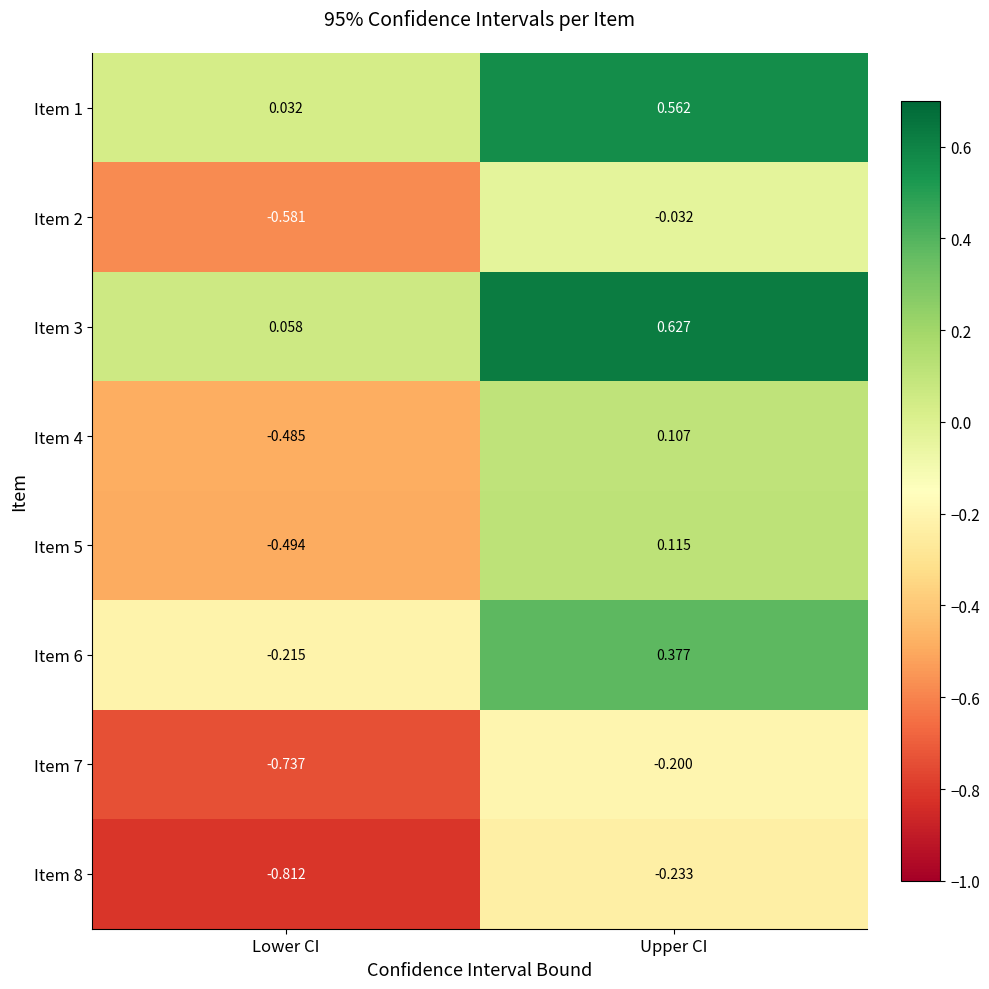

What is the total value across all series at Lower CI?

-3.2